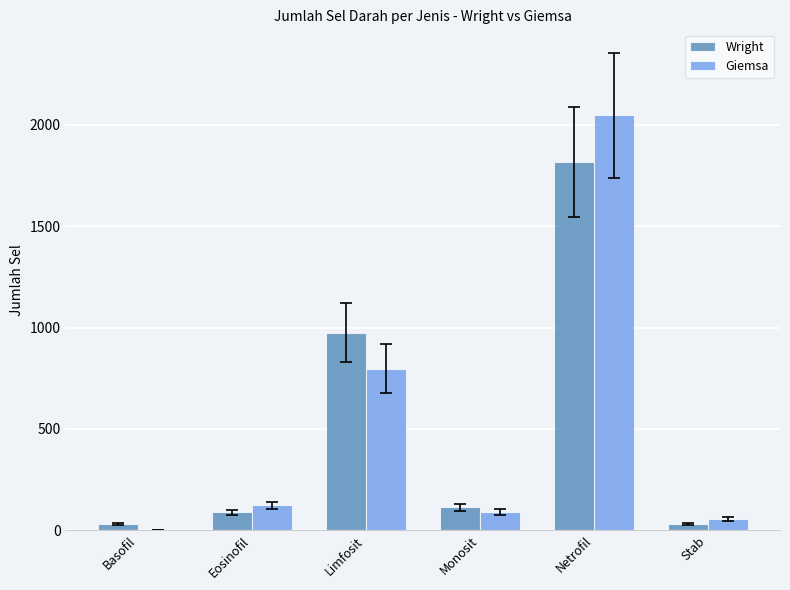

True or false: Giemsa has a value of 614 at Basofil.

False